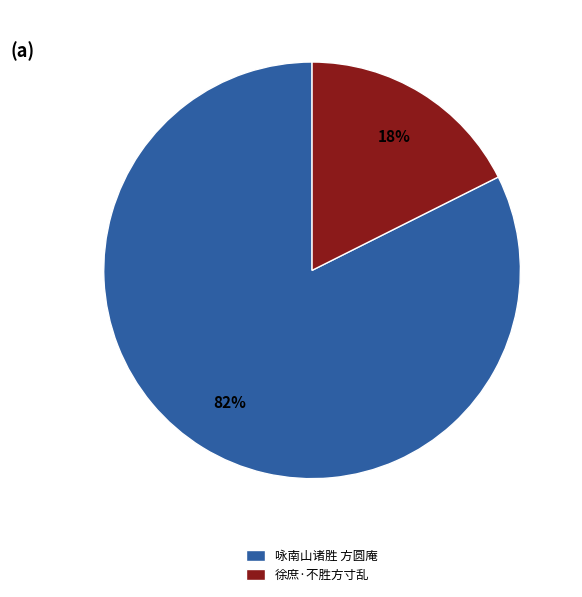

To the nearest percent, what is the average slice percentage?

50%